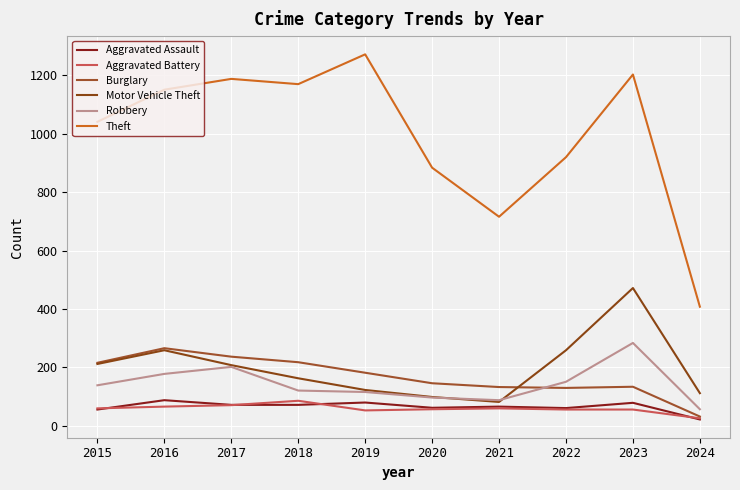

Where does the Motor Vehicle Theft series first go above 208?

2015